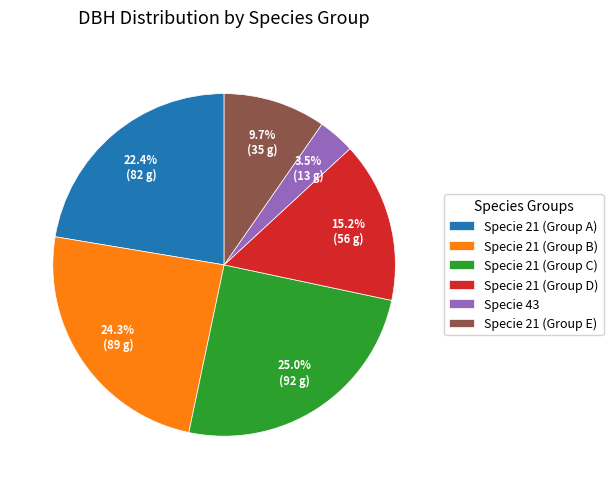

Which slice is the smallest?

Specie 43